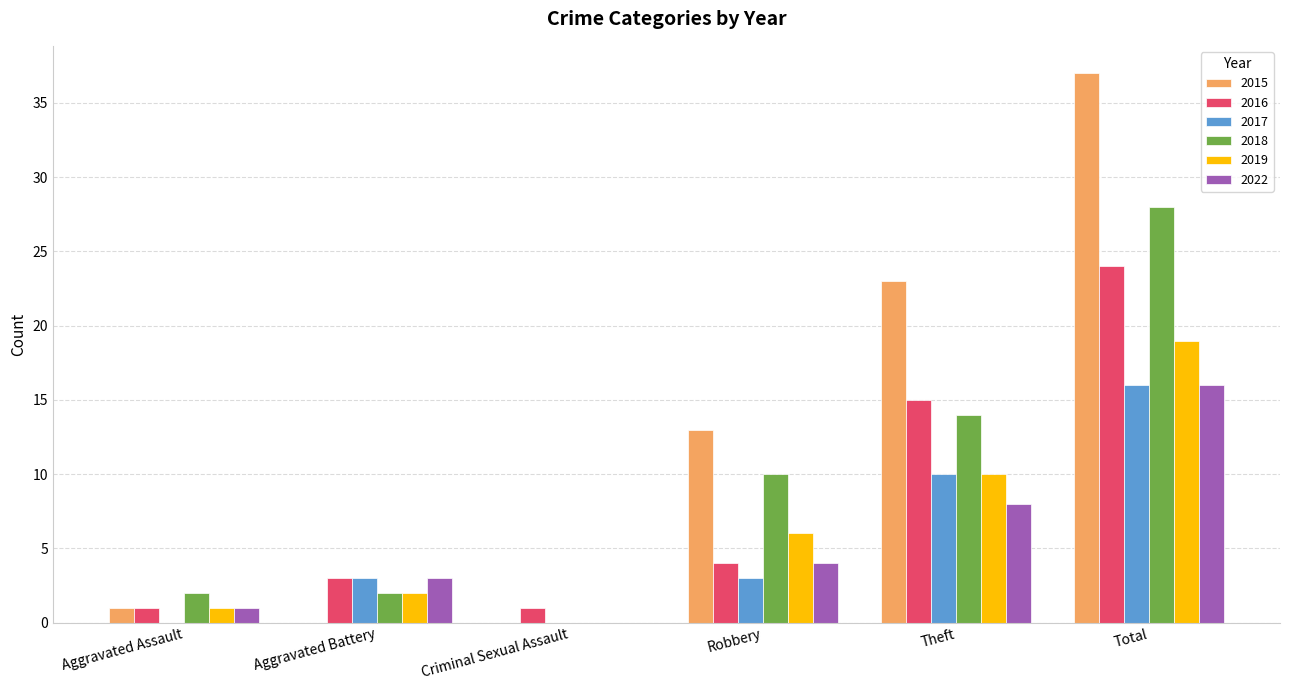

Which series has the largest total across all categories?

2015